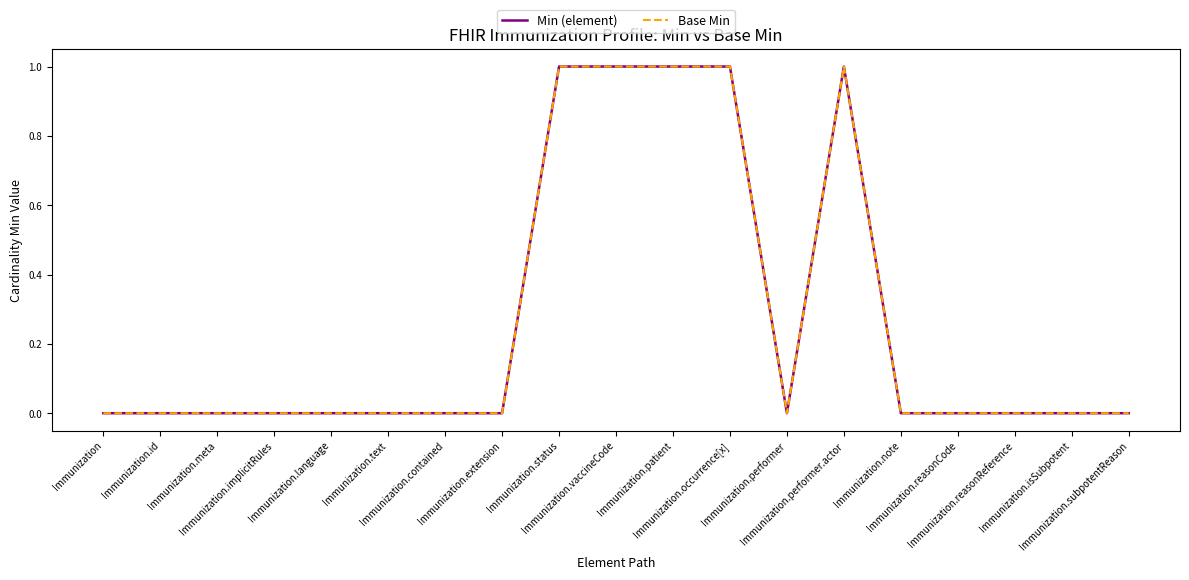

At which category does the chart reach its minimum across all series?

Immunization